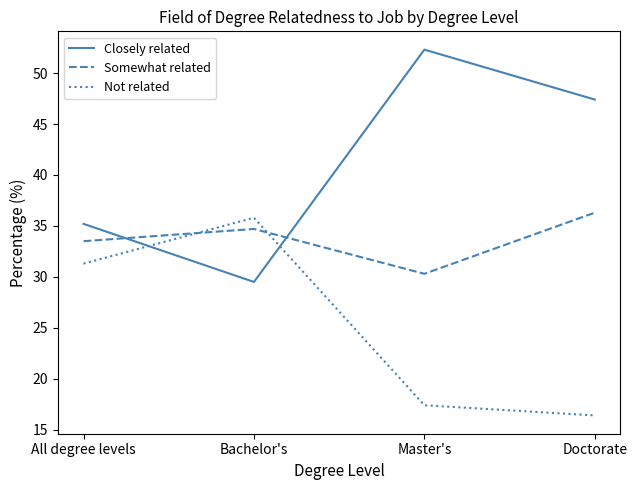

Reading left to right, what are all the values shown in this chart?

Closely related: 35.2	29.5	52.3	47.4
Somewhat related: 33.5	34.7	30.3	36.3
Not related: 31.3	35.8	17.4	16.4